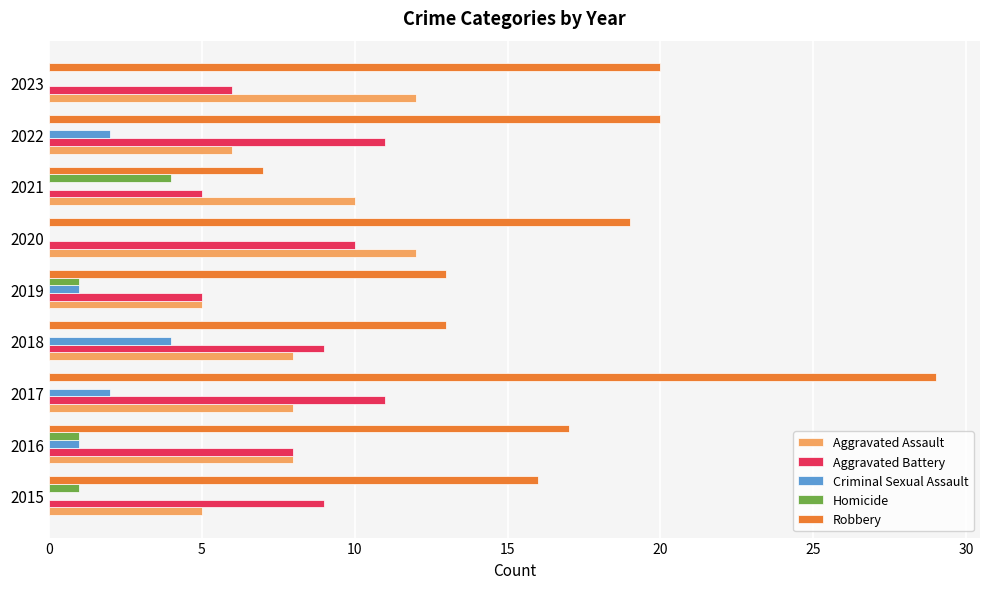

What value does the Aggravated Assault series have at 2017?

8